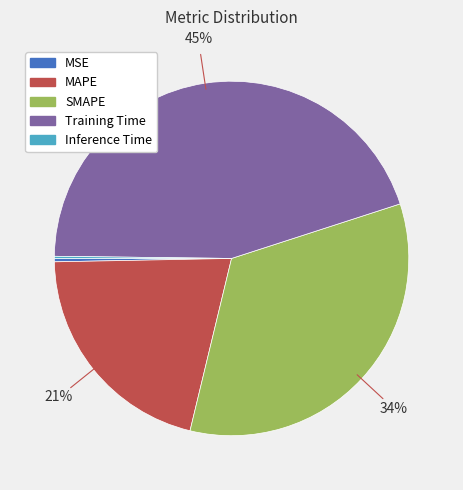

To the nearest percent, what percentage of the pie is MAPE?

21%